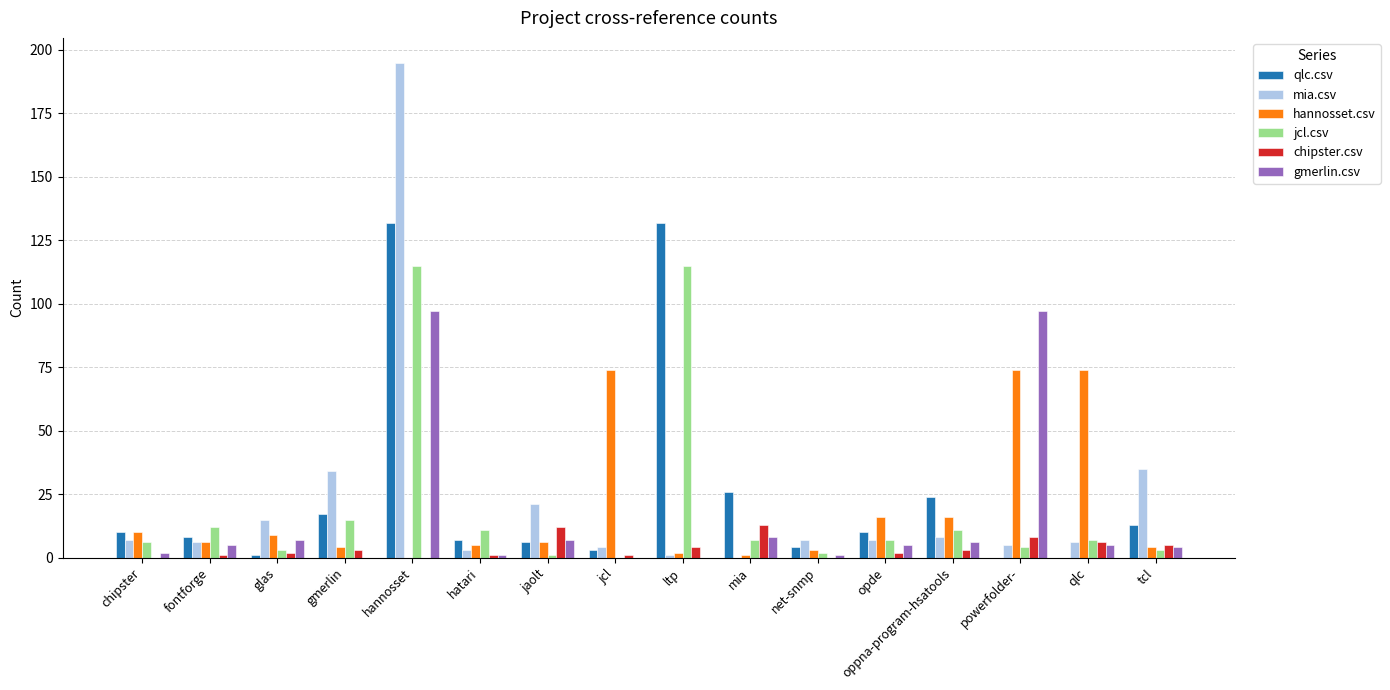

What is the sum of the hannosset.csv values at mia and tcl?

5